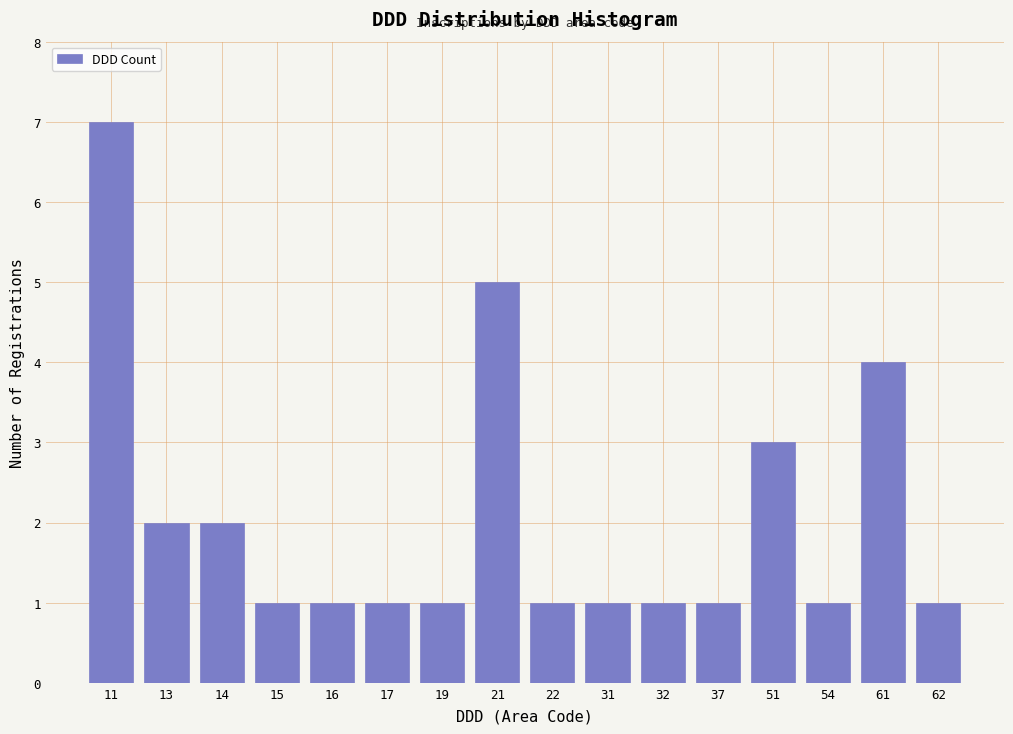

Reading left to right, list all the values displayed in this chart.

11=7	13=2	14=2	15=1	16=1	17=1	19=1	21=5	22=1	31=1	32=1	37=1	51=3	54=1	61=4	62=1